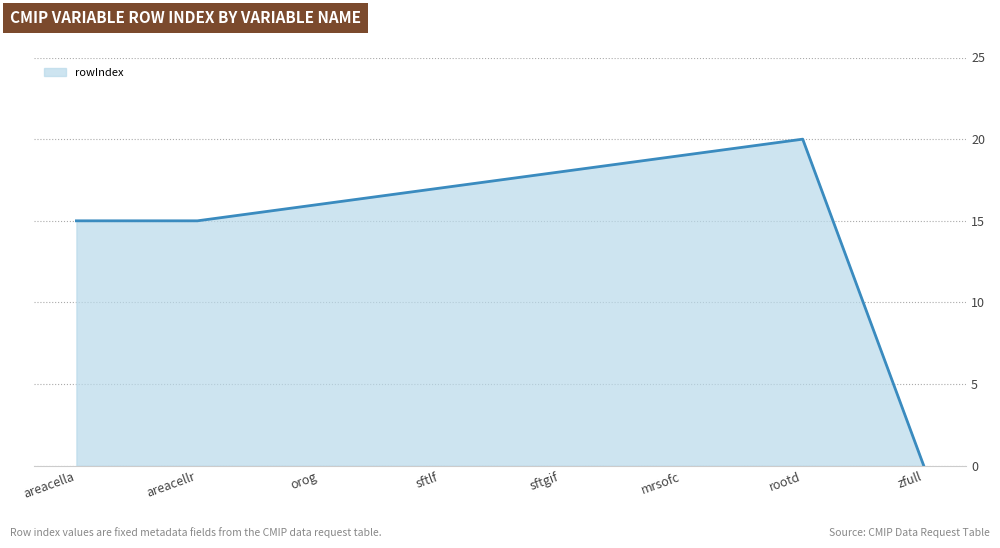

Reading left to right, list all the values displayed in this chart.

15	15	16	17	18	19	20	0